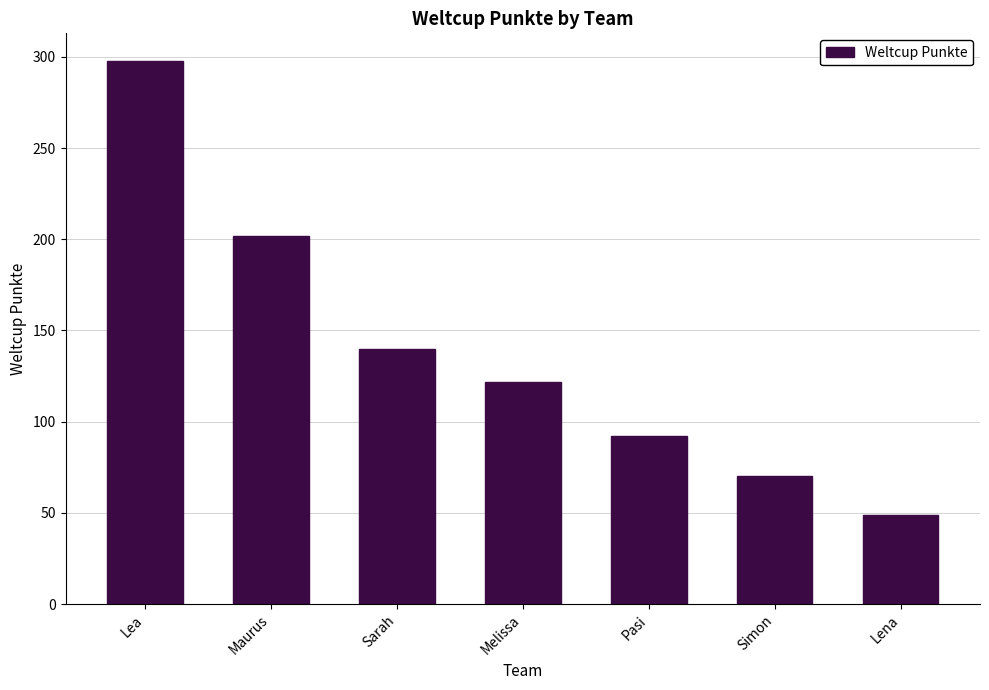

Rank the categories by value from highest to lowest.

Lea, Maurus, Sarah, Melissa, Pasi, Simon, Lena